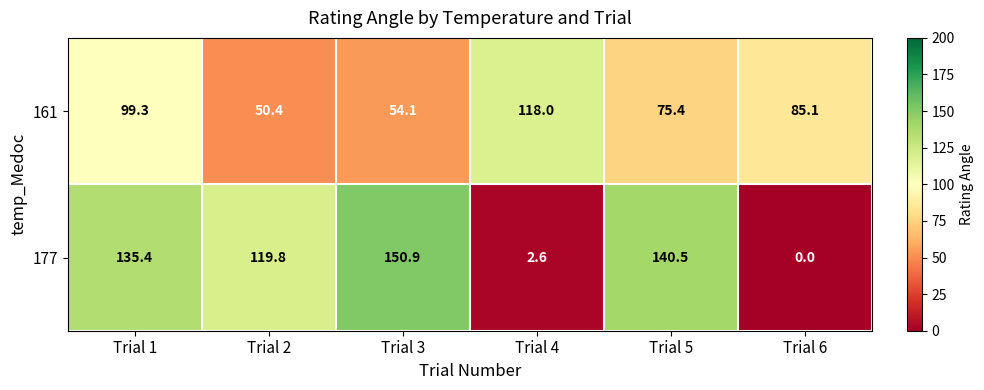

Reading right to left, what are all the values shown in this chart?

161: 85.1	75.4	118.0	54.1	50.4	99.3
177: 0.0	140.5	2.6	150.9	119.8	135.4